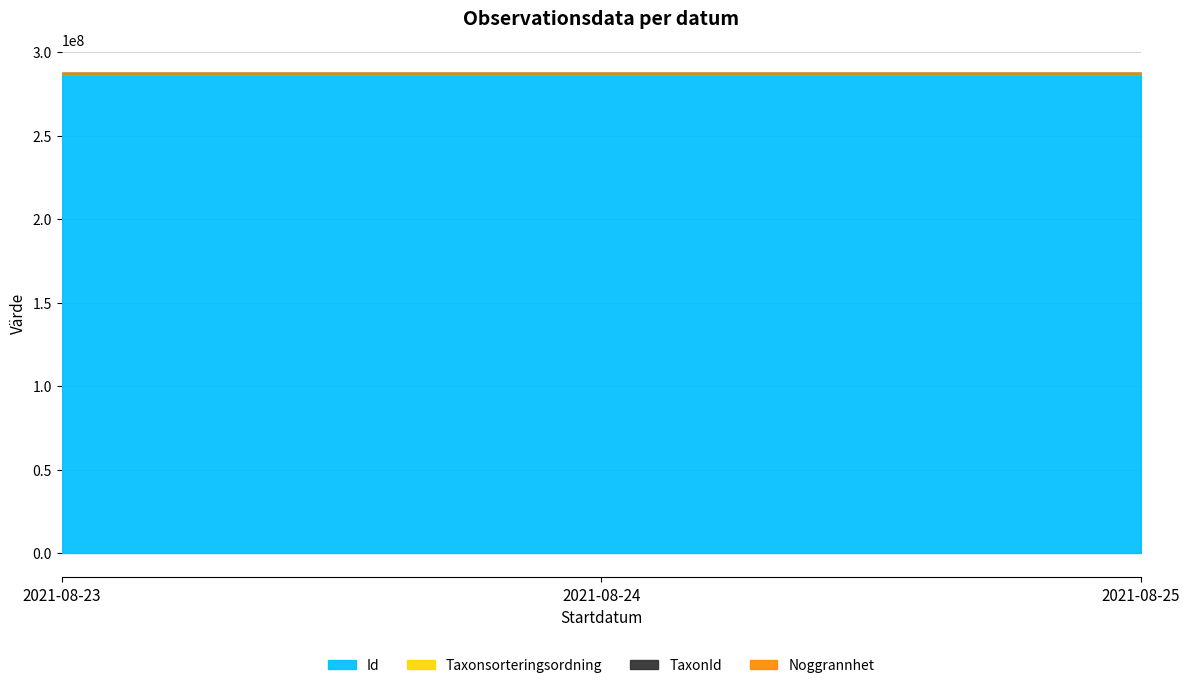

What is the minimum value for Id?

287071446